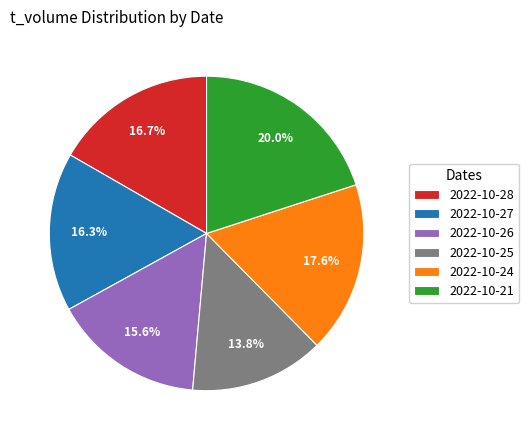

Does any single category account for the majority?

No